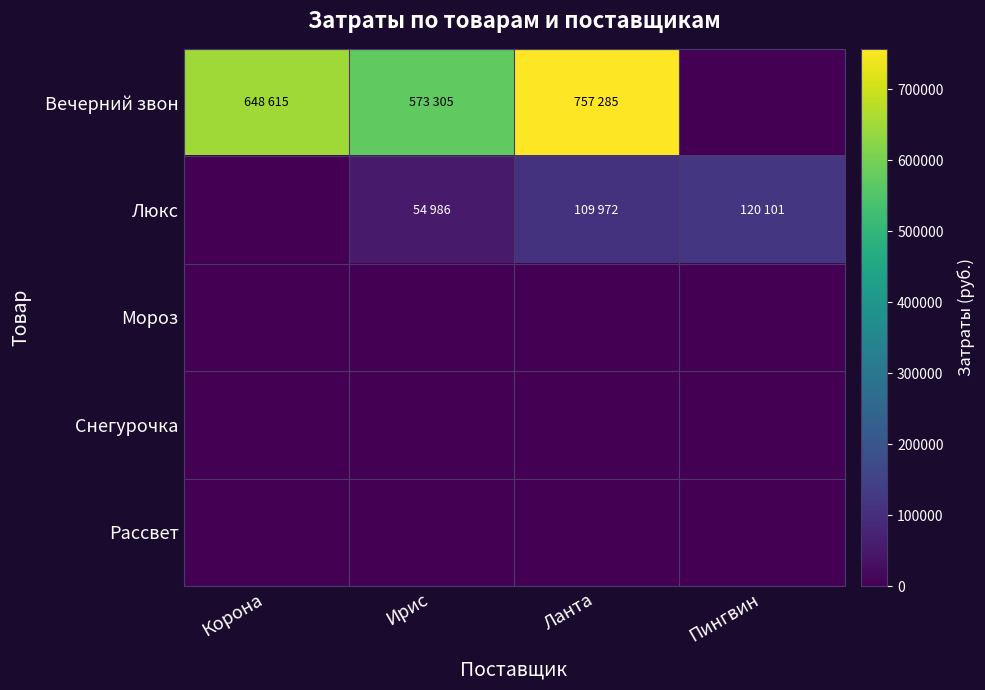

Reading left to right, extract all data points from this chart.

Вечерний звон: Корона=648615	Ирис=573305	Ланта=757285	Пингвин=0
Люкс: Корона=0	Ирис=54986	Ланта=109972	Пингвин=120101
Мороз: Корона=0	Ирис=0	Ланта=0	Пингвин=0
Снегурочка: Корона=0	Ирис=0	Ланта=0	Пингвин=0
Рассвет: Корона=0	Ирис=0	Ланта=0	Пингвин=0